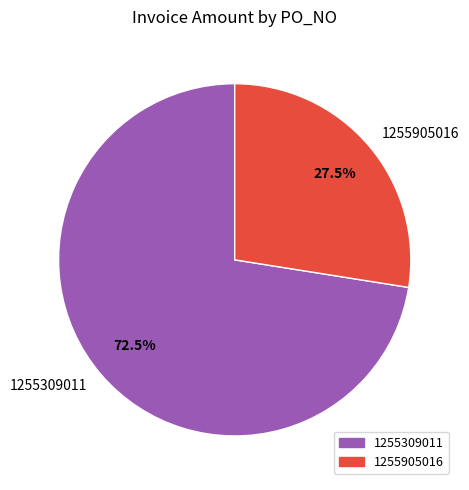

Rank the categories by value from highest to lowest.

1255309011, 1255905016